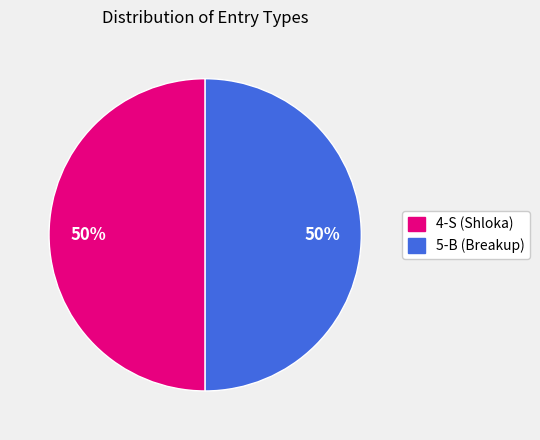

To the nearest percent, what is the average slice percentage?

50%